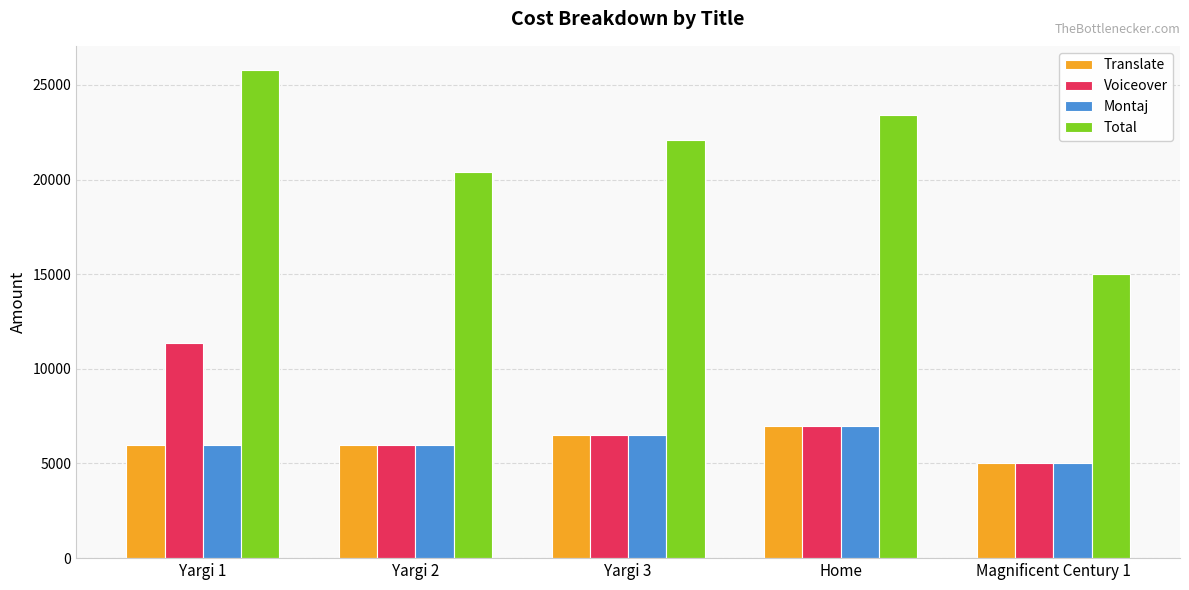

Which series changed the most between Yargi 1 and Magnificent Century 1?

Total